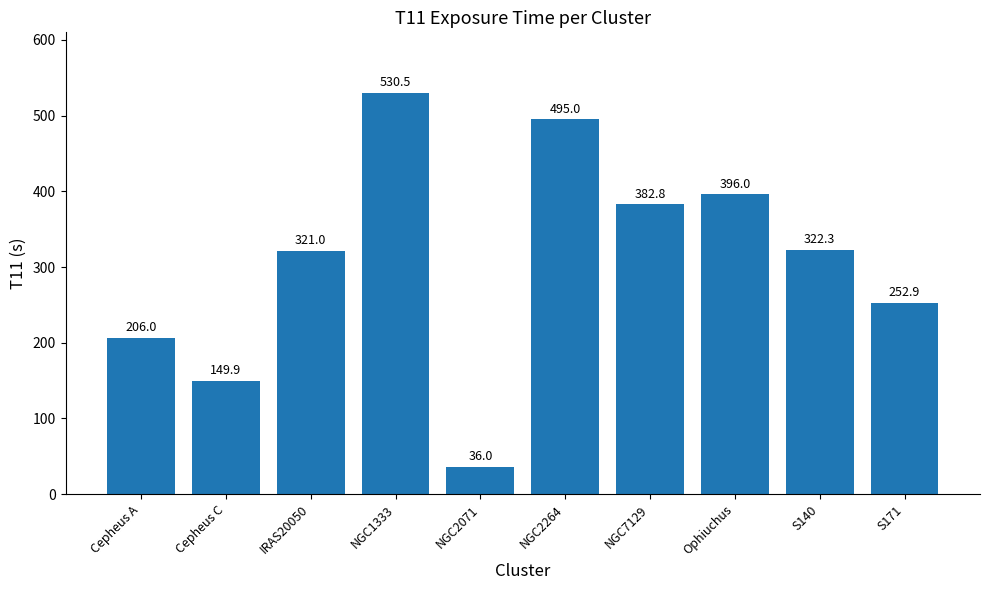

What is the average value?

309.2